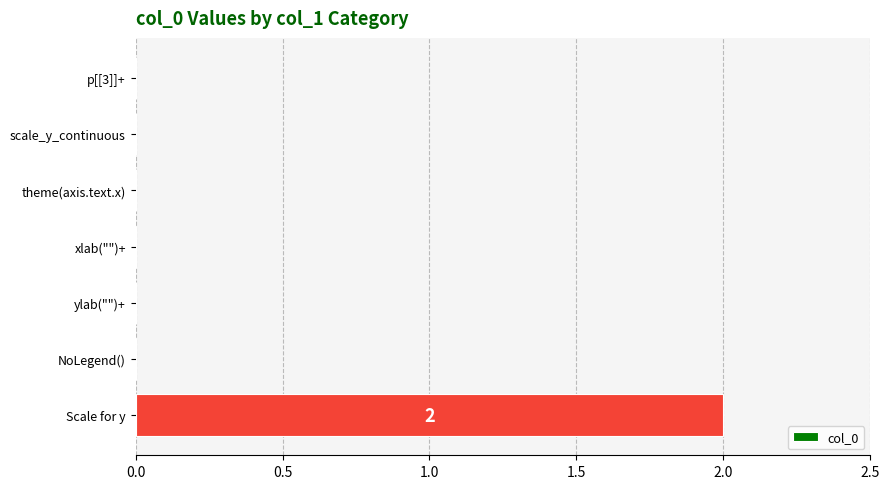

Which has a higher value, xlab("")+ or Scale for y?

Scale for y